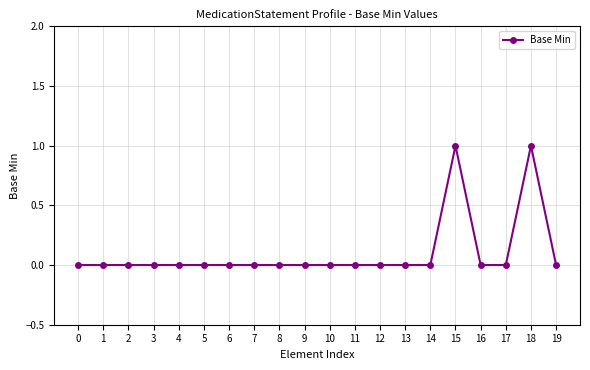

Reading left to right, transcribe all the data shown in this chart.

0	0	0	0	0	0	0	0	0	0	0	0	0	0	0	1	0	0	1	0